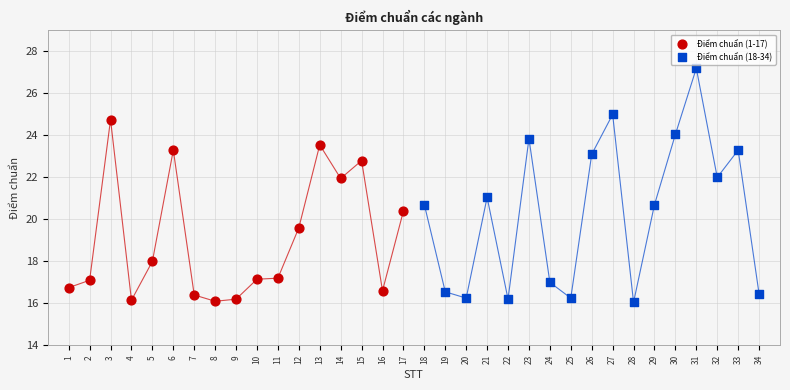

Which series contains the highest Y value?

Điểm chuẩn (18-34)